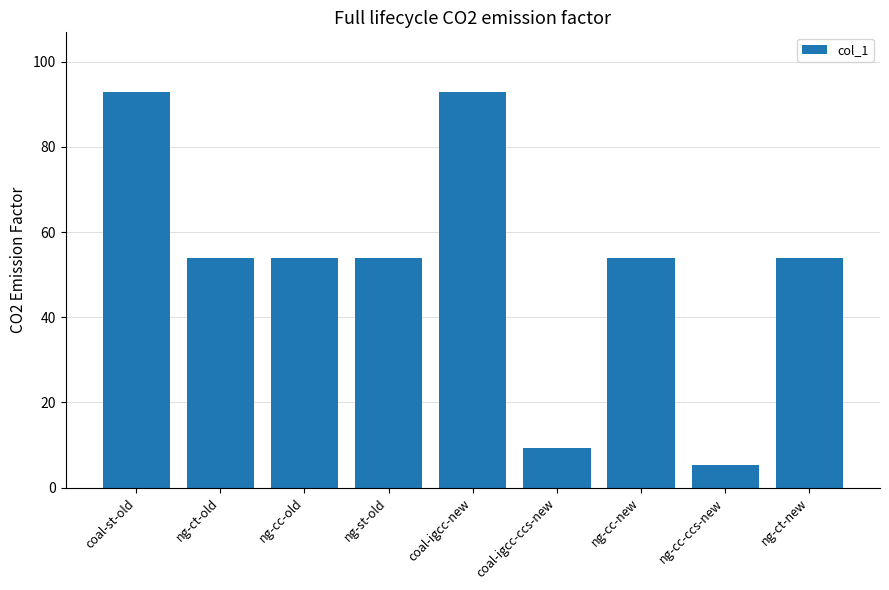

What is the approximate value at ng-ct-new?

54.0